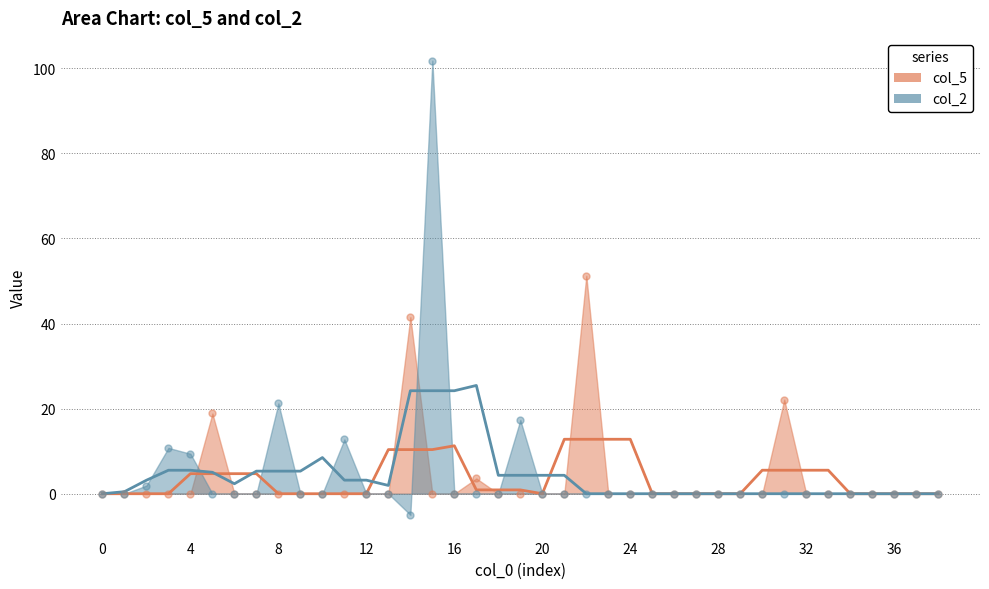

Which series has the largest total across all categories?

col_2